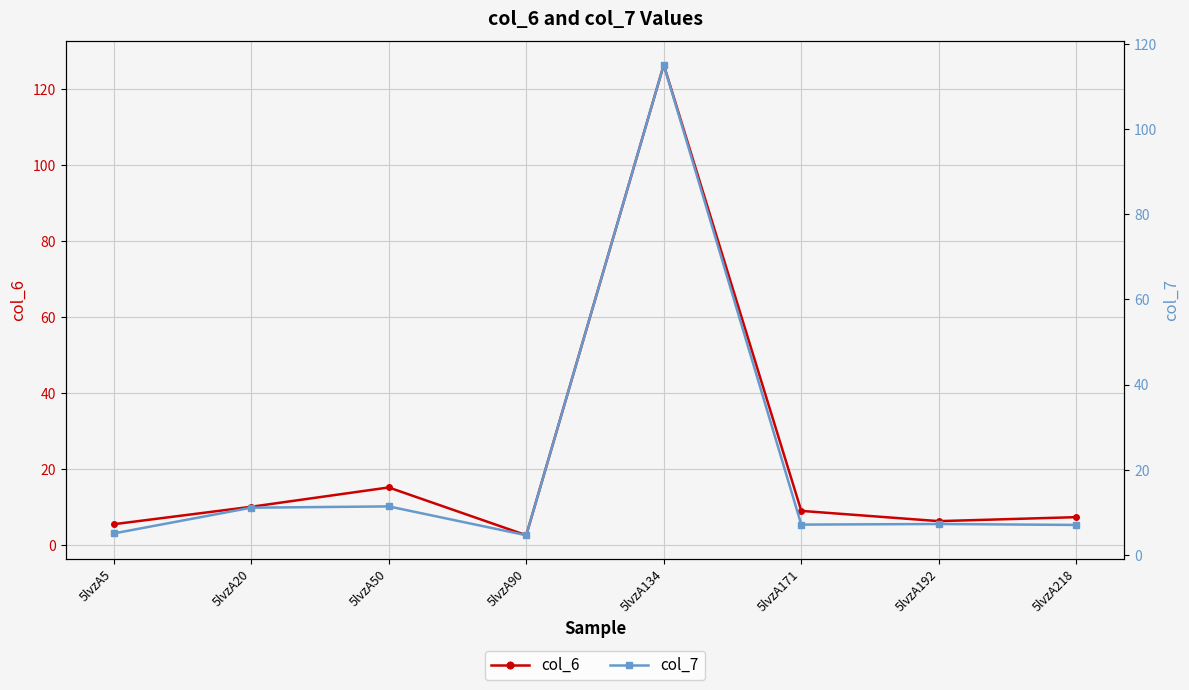

In col_7, how many points are higher than both neighbors (excluding endpoints)?

3